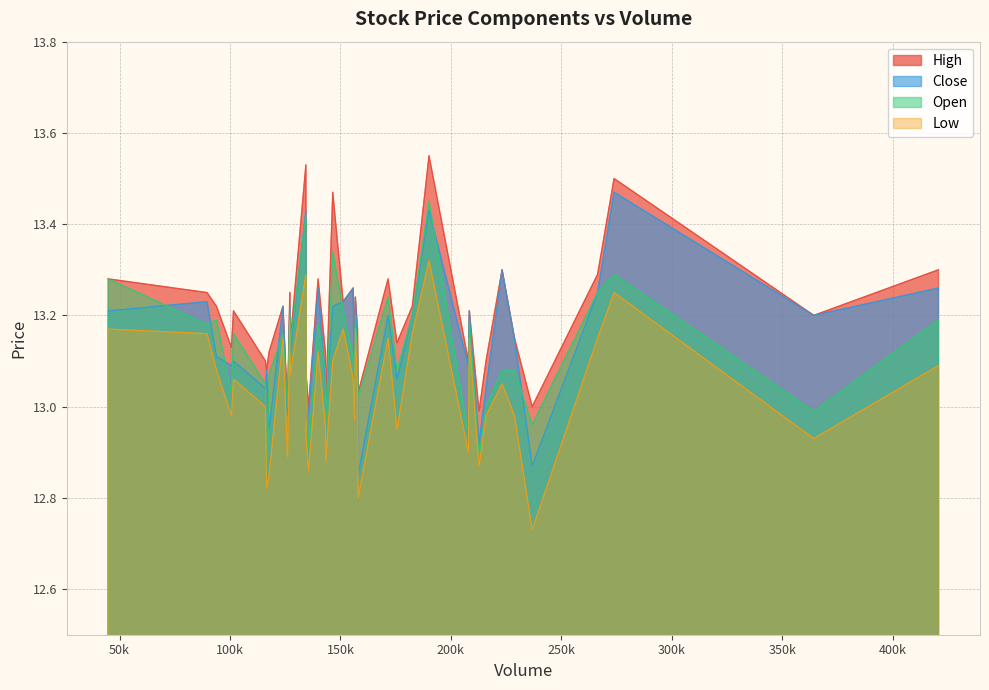

The High series shows 13.1 at 127238. True or false?

True